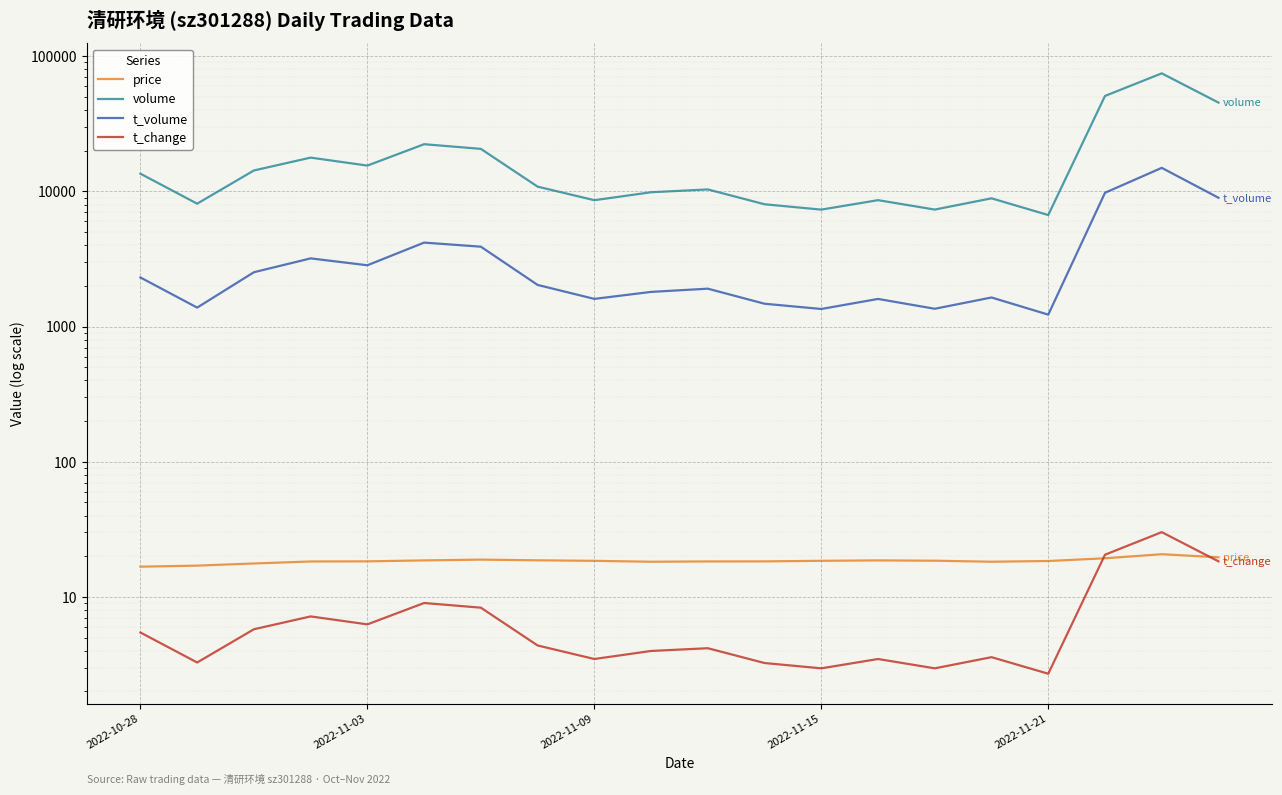

What is the difference between the second highest and second lowest values in the t_volume series?

8425.0